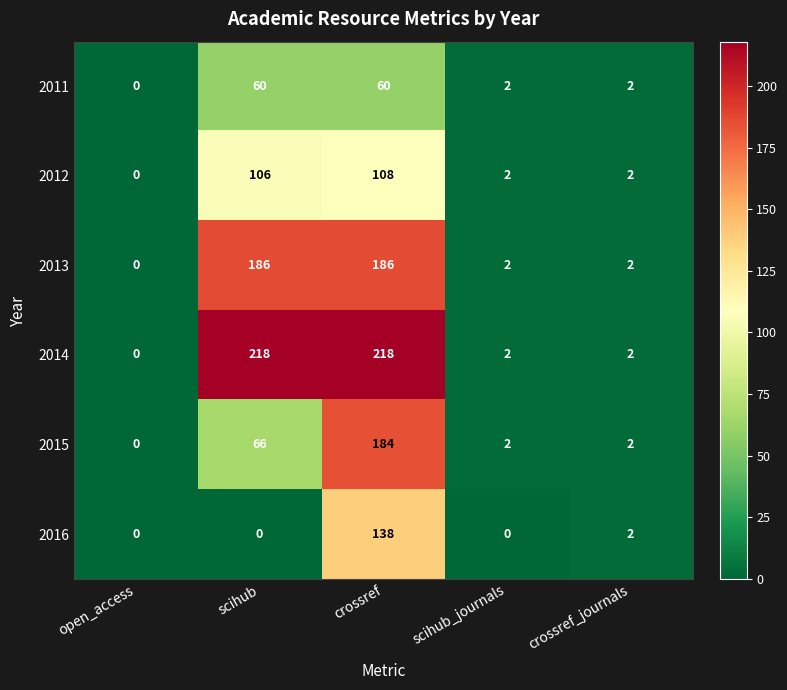

What is the difference between the second highest and minimum values in the 2012 series?

106